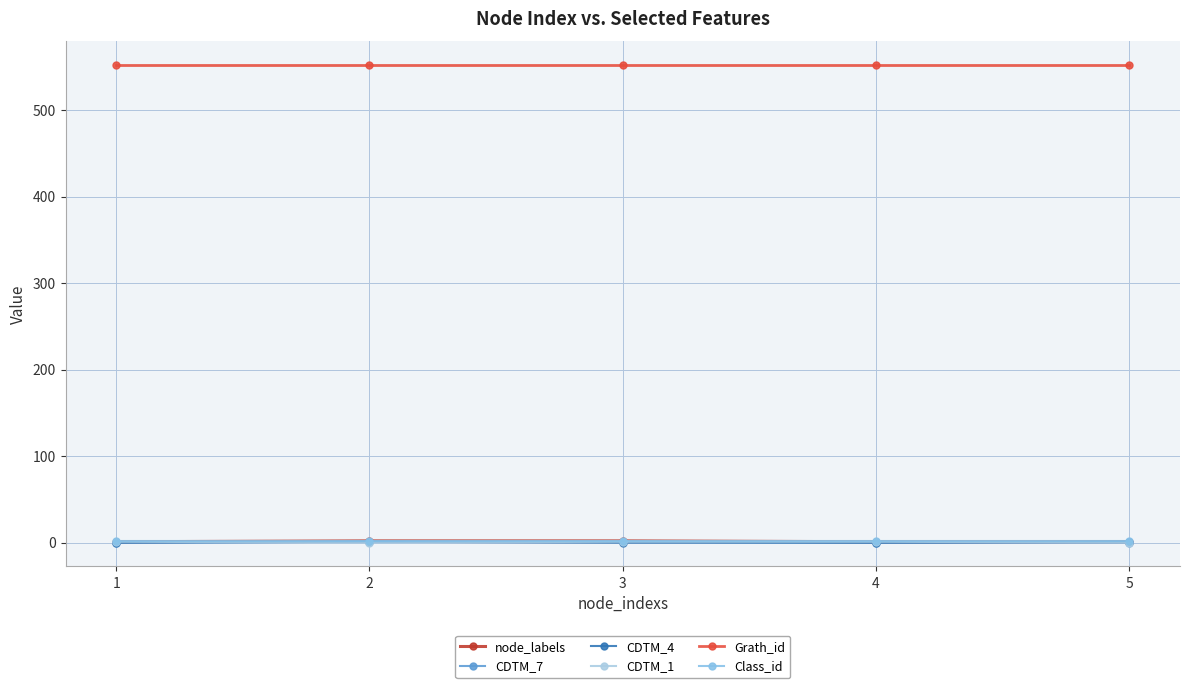

At how many categories does at least one series exceed 493?

5